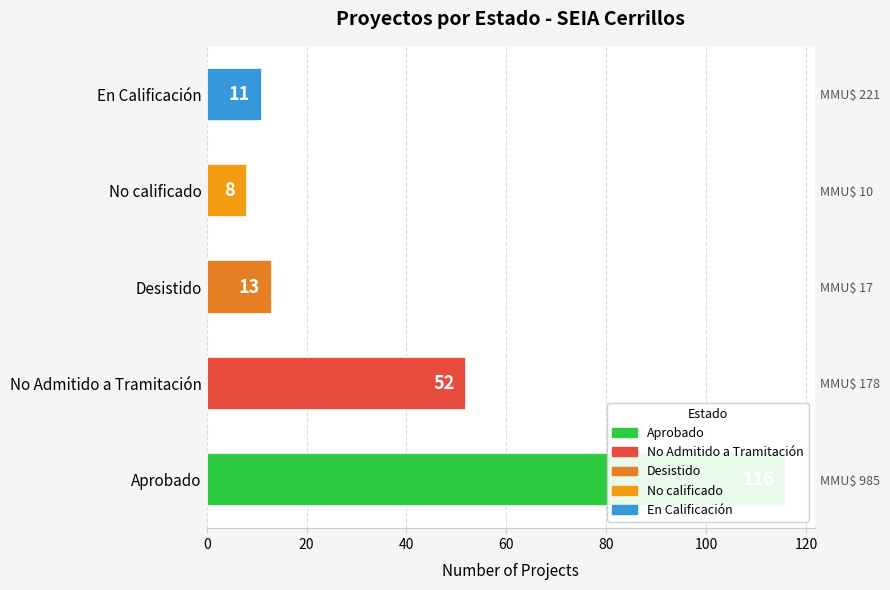

Is it true that the value at En Calificación is 5?

False